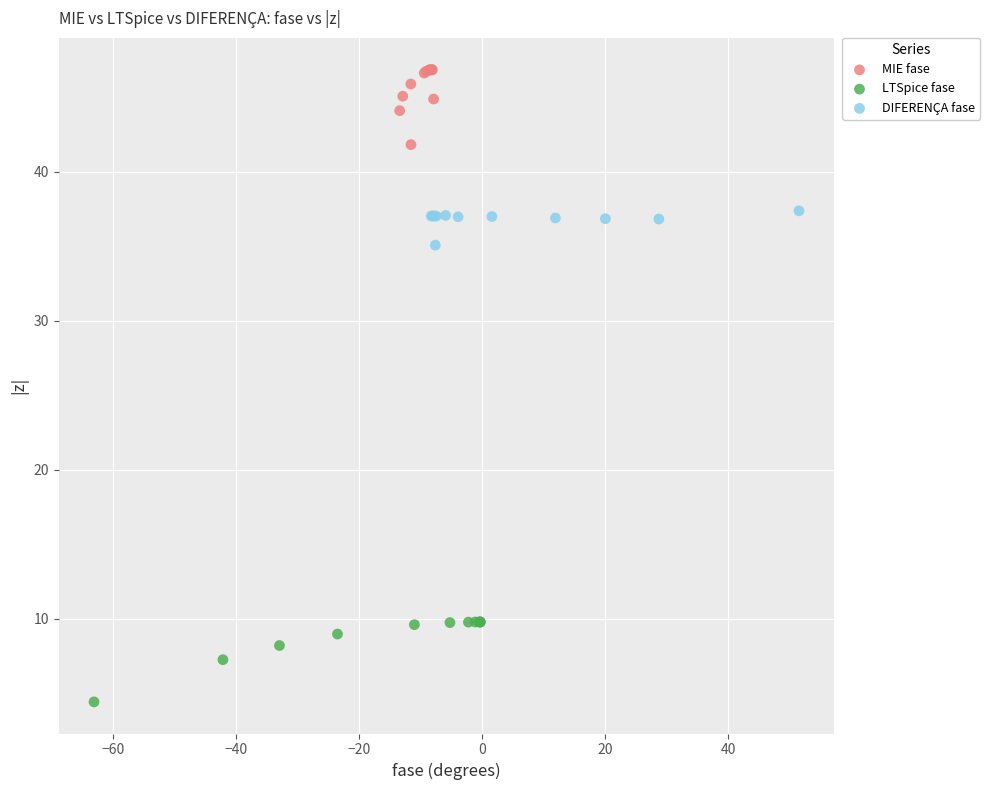

Which series has the widest spread of Y values?

LTSpice fase